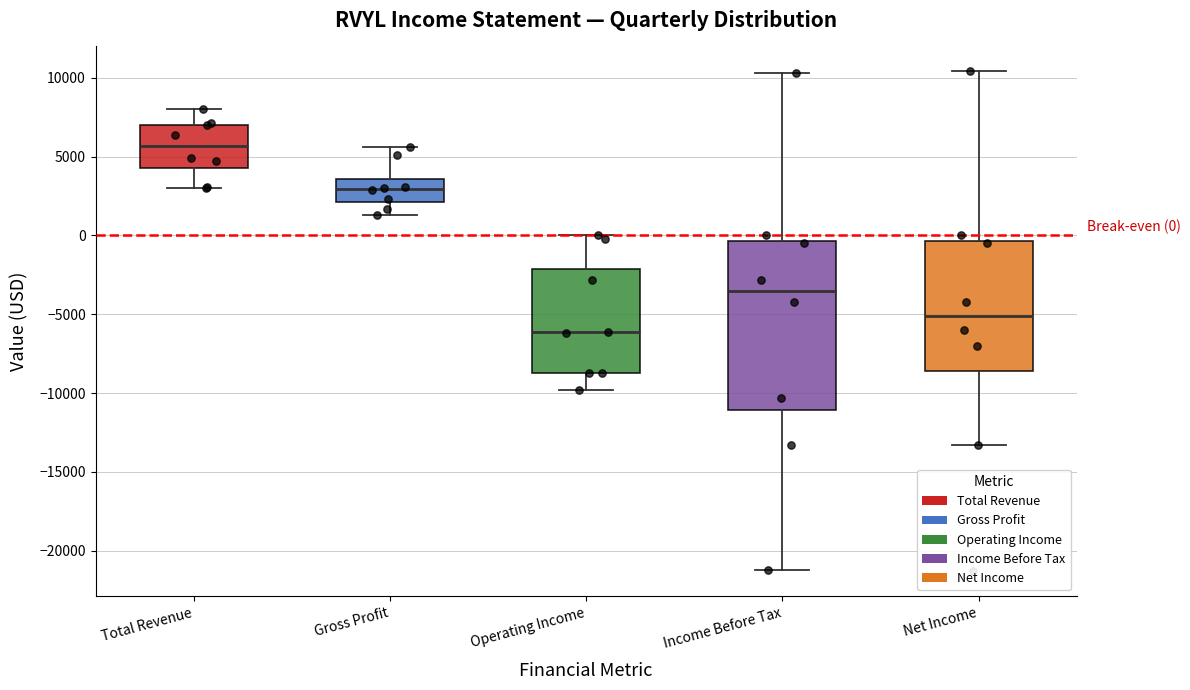

Which box has the highest median line?

Total Revenue